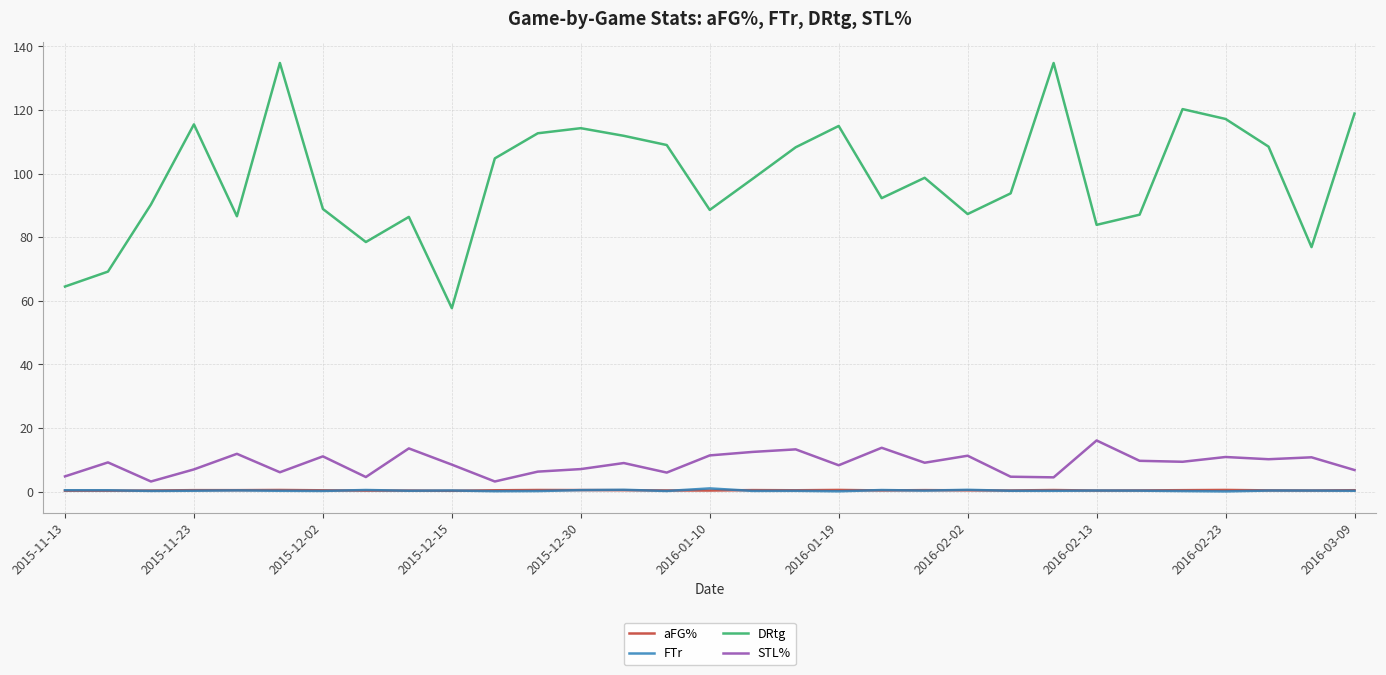

Which series has the widest spread of values?

DRtg